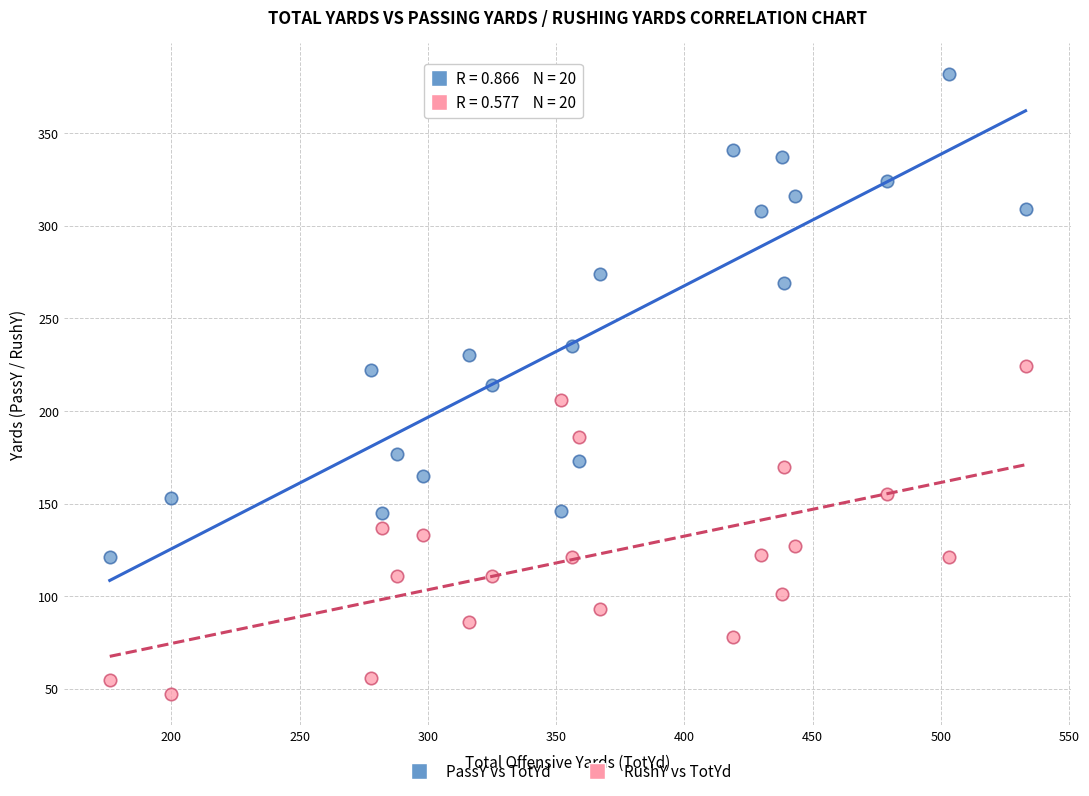

Which series reaches the maximum Y coordinate?

PassY vs TotYd